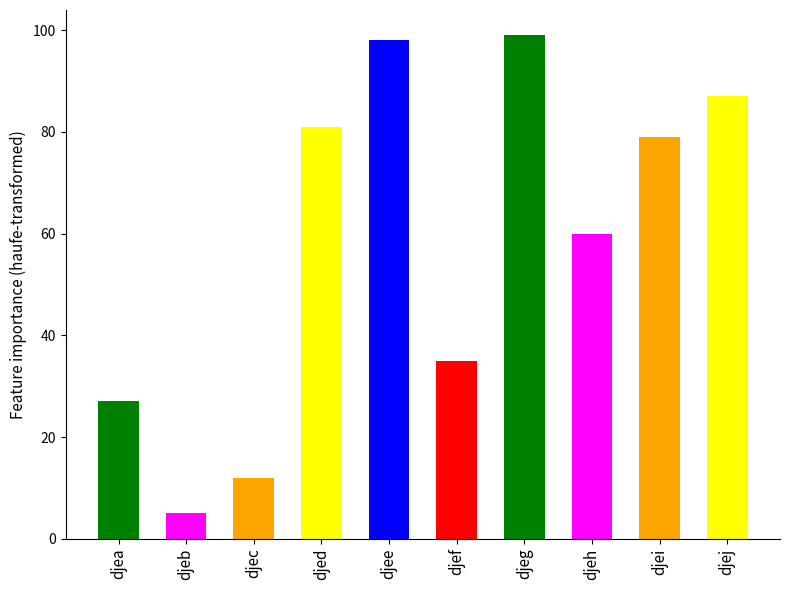

What is the greatest value displayed?

99